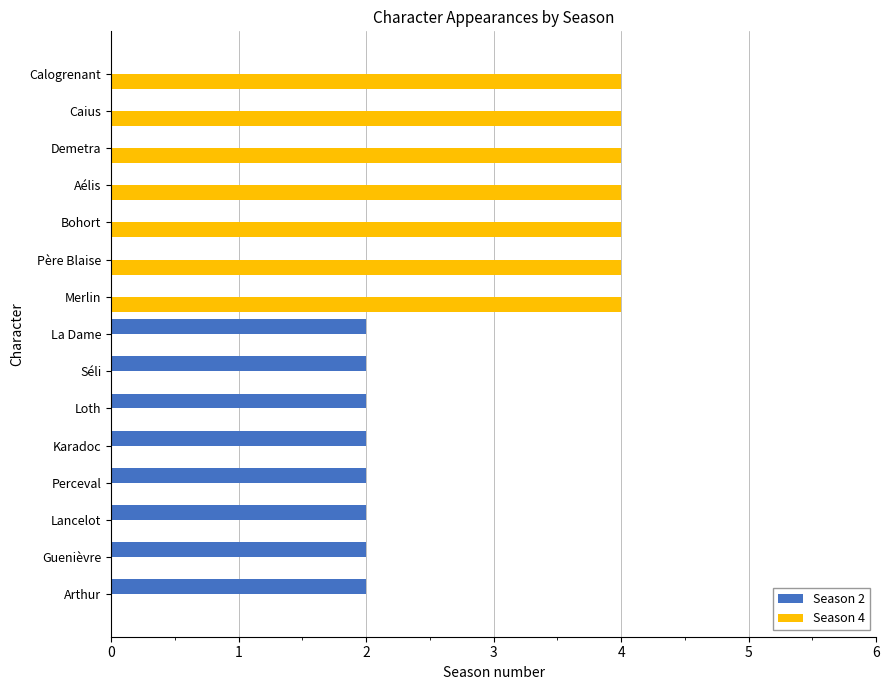

What are all the series names shown in the legend?

Season 2, Season 4